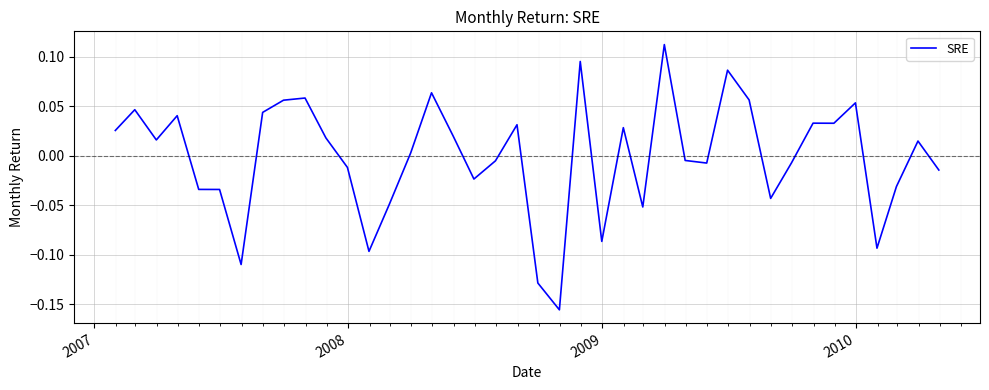

What is the difference between the maximum and minimum values?

0.3